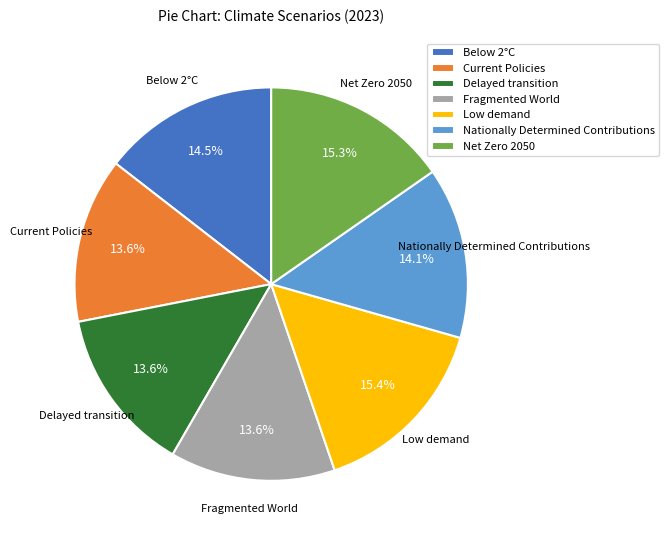

What portion of the pie excludes Nationally Determined Contributions?

85.9%